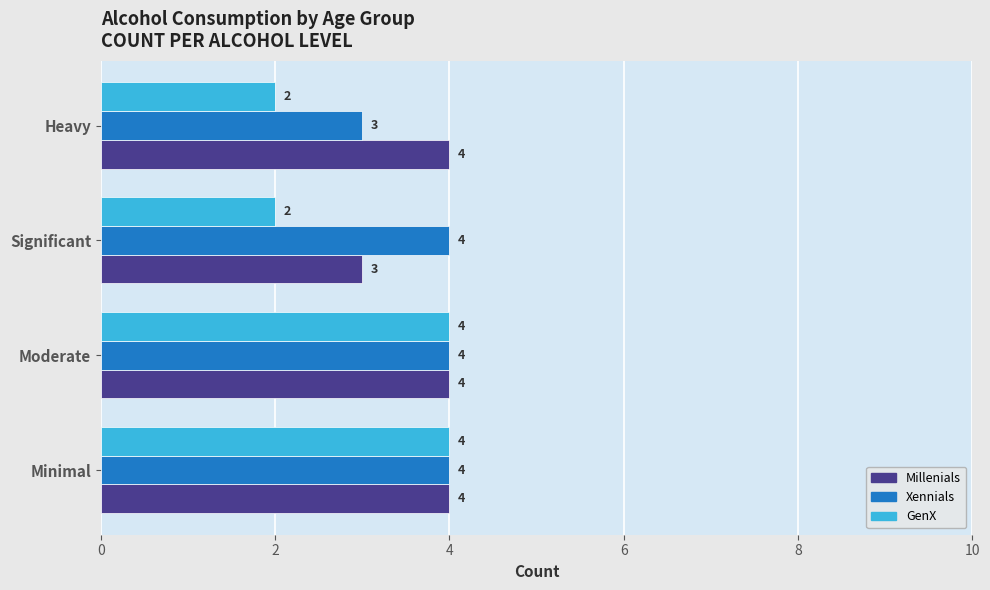

The Xennials series shows 3 at Heavy. True or false?

True